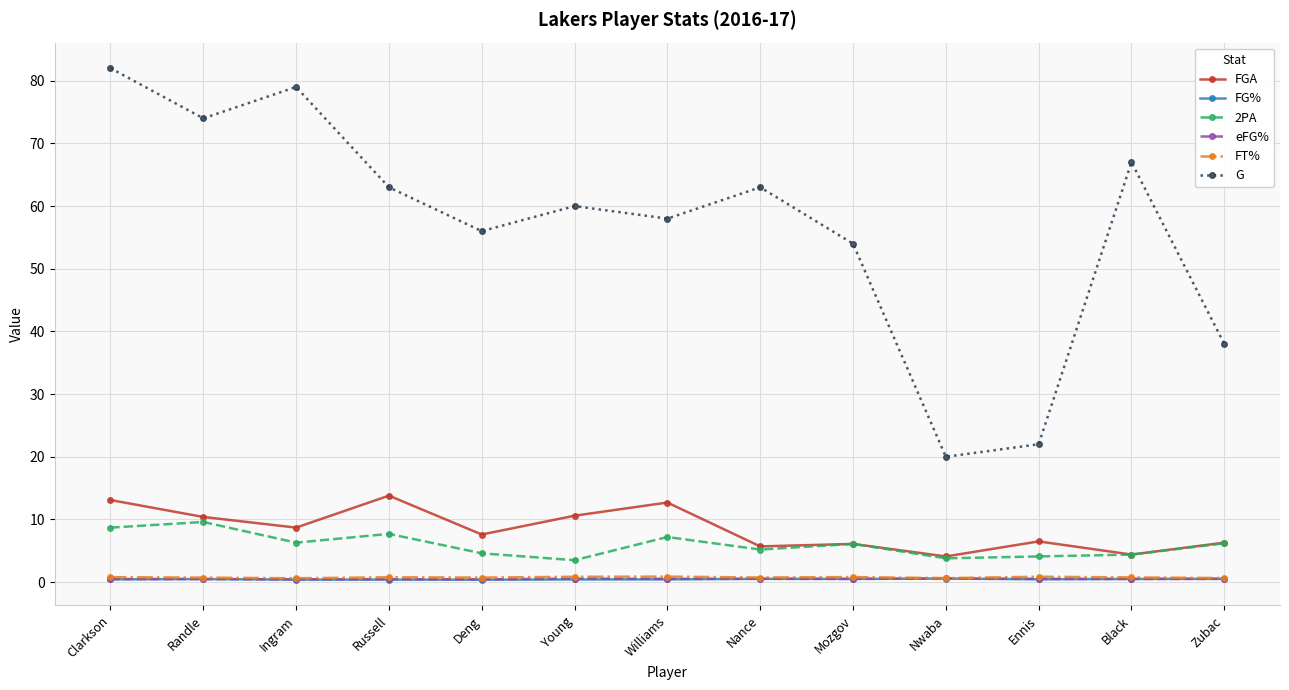

At which category does 2PA reach its first local valley?

Ingram